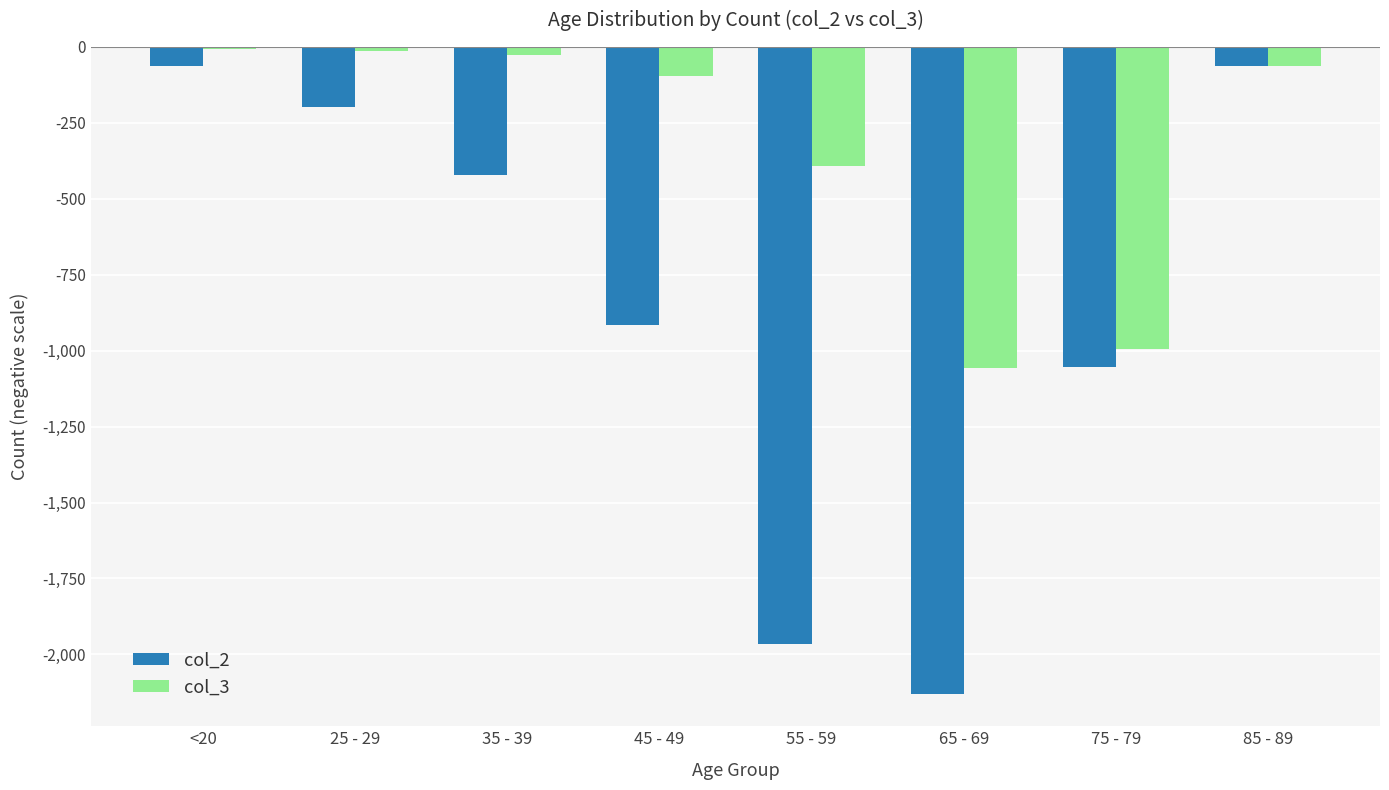

What is the difference between the second highest and second lowest values in the col_2 series?

1903